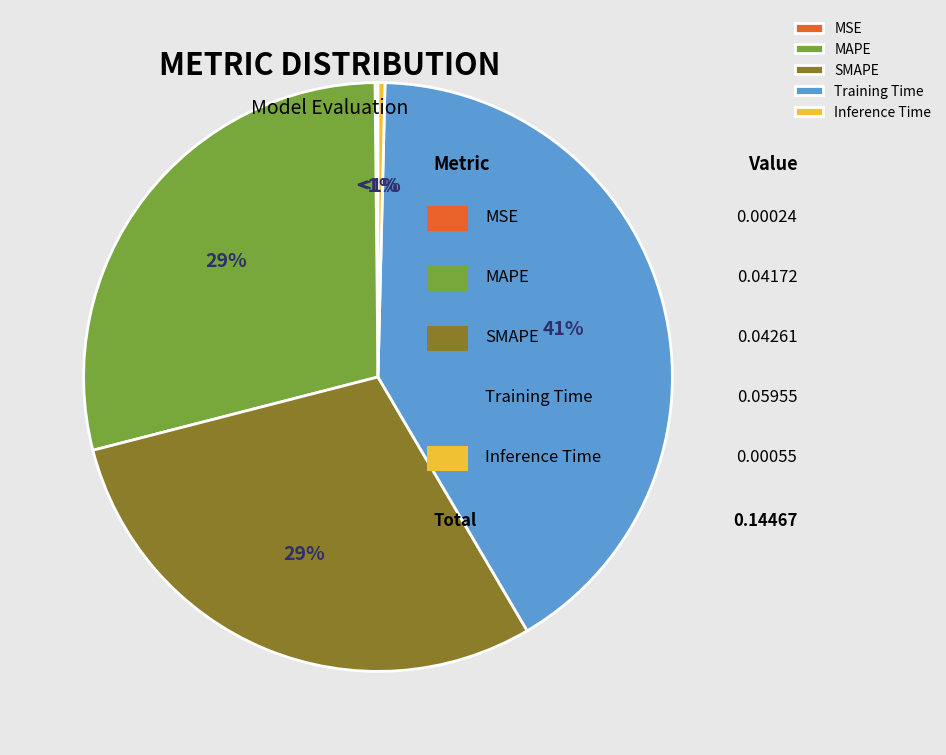

Is the sum of MAPE and MSE greater than half?

No